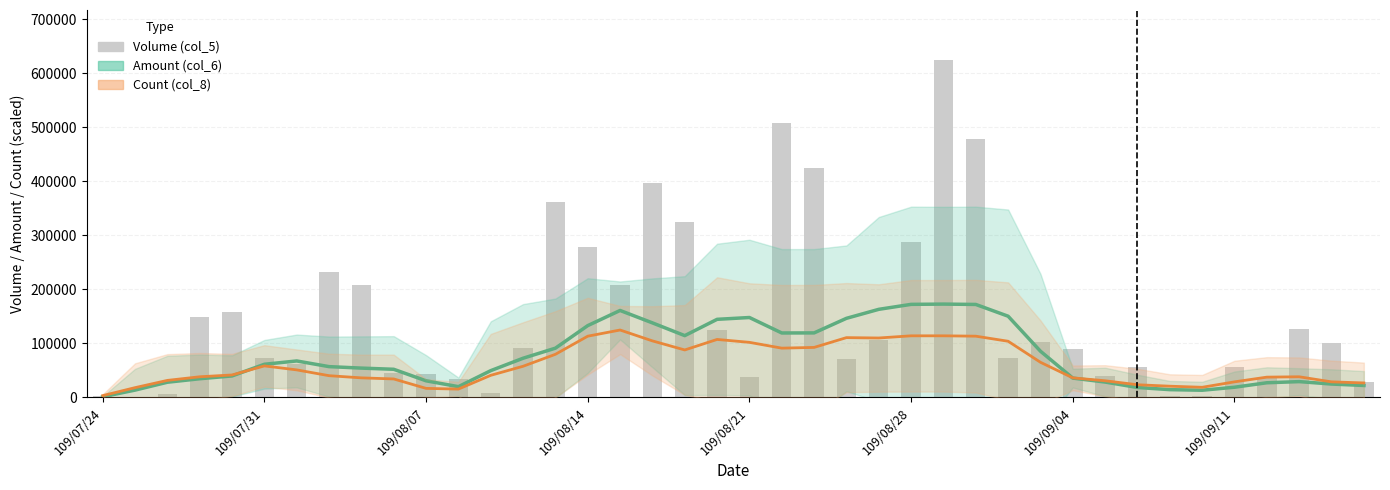

Where does the data first go above 91000?

109/08/14